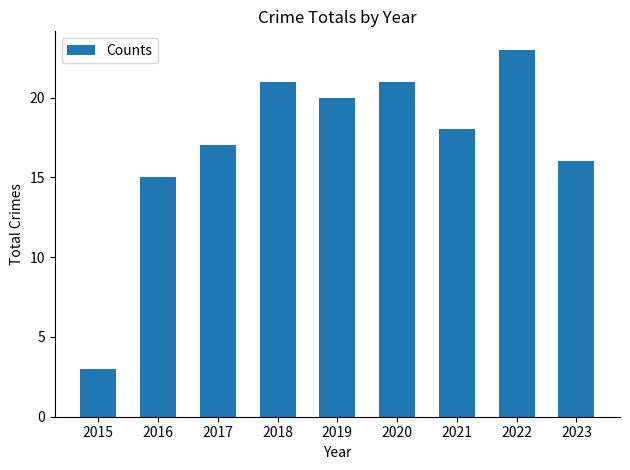

What is the value of the 6th bar from the left?

21